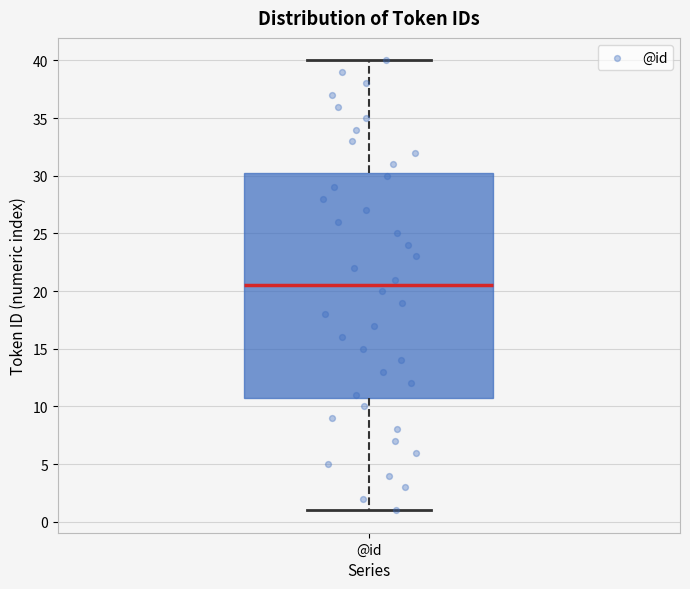

Where does the lower whisker of the box for @id end on the y-axis? The values are not printed on the chart, so give them approximately, as read against the axis.

1.0